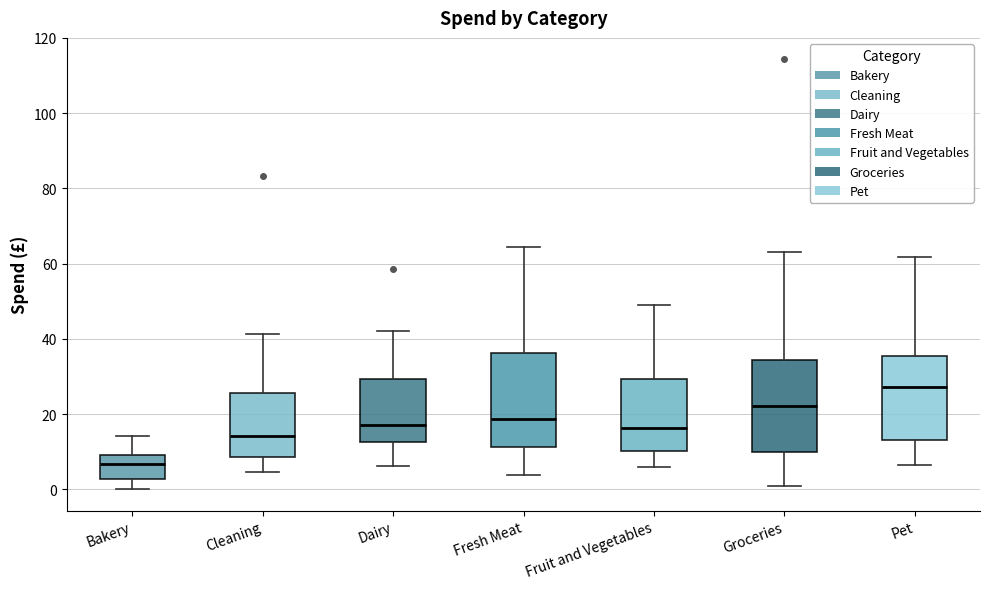

Where does the median line of the box for Bakery sit on the y-axis? The values are not printed on the chart, so give them approximately, as read against the axis.

6